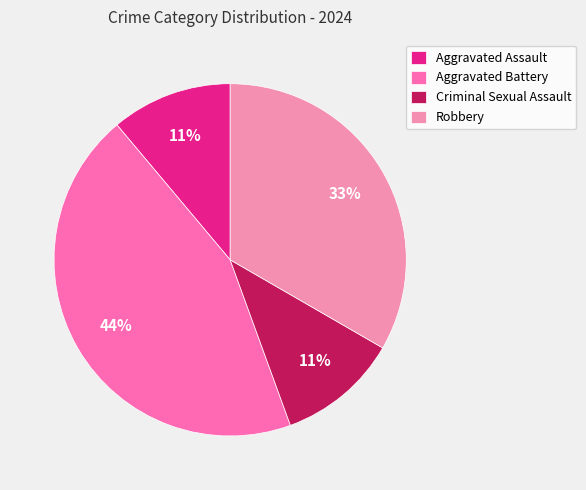

The Aggravated Assault slice represents 11% of the pie. True or false?

True